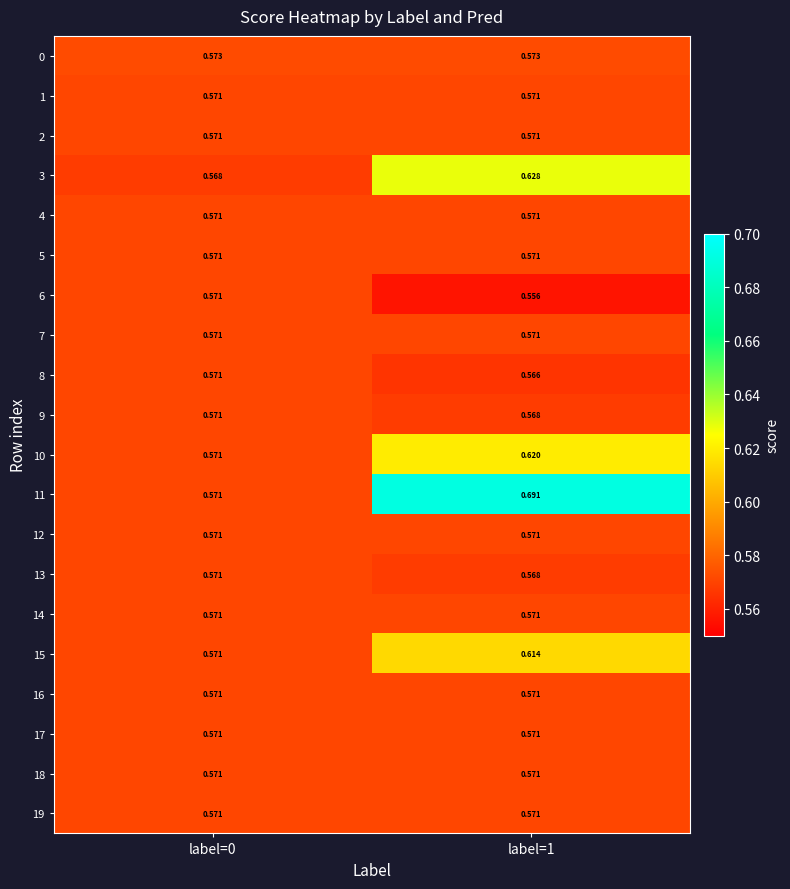

Reading right to left, transcribe all the data shown in this chart.

0: label=1=0.6	label=0=0.6
1: label=1=0.6	label=0=0.6
2: label=1=0.6	label=0=0.6
3: label=1=0.6	label=0=0.6
4: label=1=0.6	label=0=0.6
5: label=1=0.6	label=0=0.6
6: label=1=0.6	label=0=0.6
7: label=1=0.6	label=0=0.6
8: label=1=0.6	label=0=0.6
9: label=1=0.6	label=0=0.6
10: label=1=0.6	label=0=0.6
11: label=1=0.7	label=0=0.6
12: label=1=0.6	label=0=0.6
13: label=1=0.6	label=0=0.6
14: label=1=0.6	label=0=0.6
15: label=1=0.6	label=0=0.6
16: label=1=0.6	label=0=0.6
17: label=1=0.6	label=0=0.6
18: label=1=0.6	label=0=0.6
19: label=1=0.6	label=0=0.6